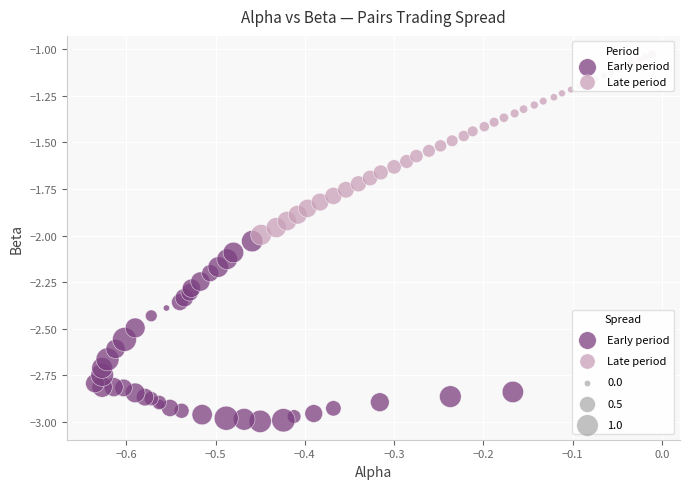

Which series contains the highest Y value?

Late period